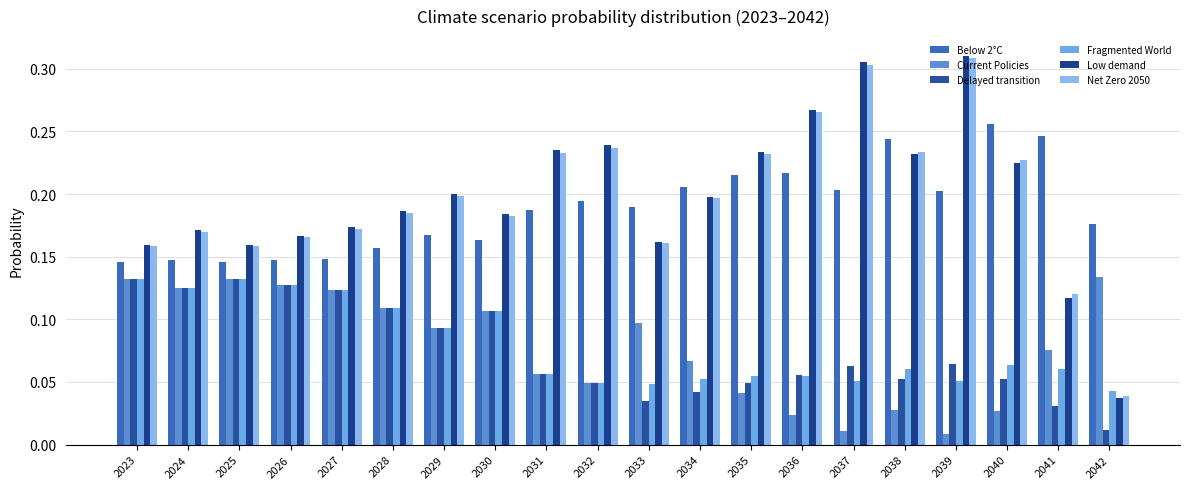

Which series has the largest range (max minus min)?

Low demand